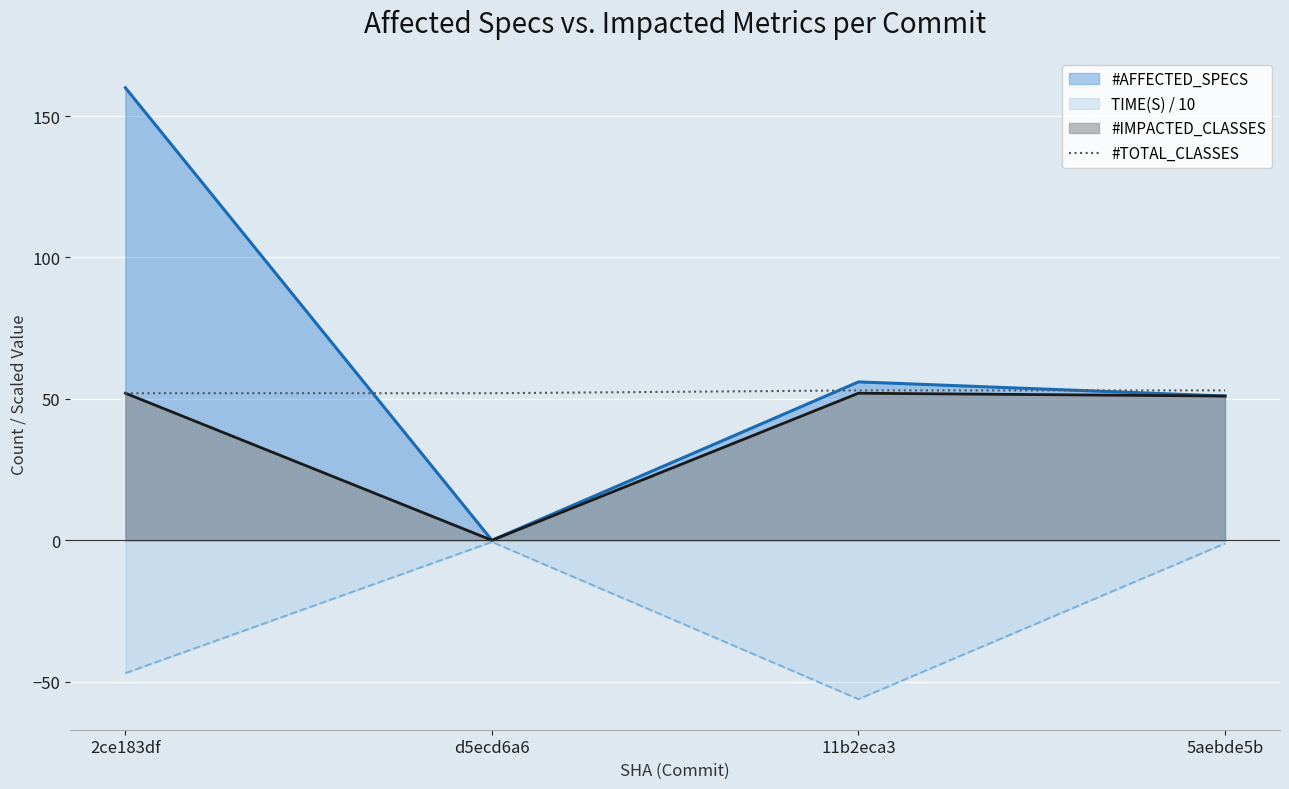

True or false: there are more than 1 points higher than both neighbors.

False